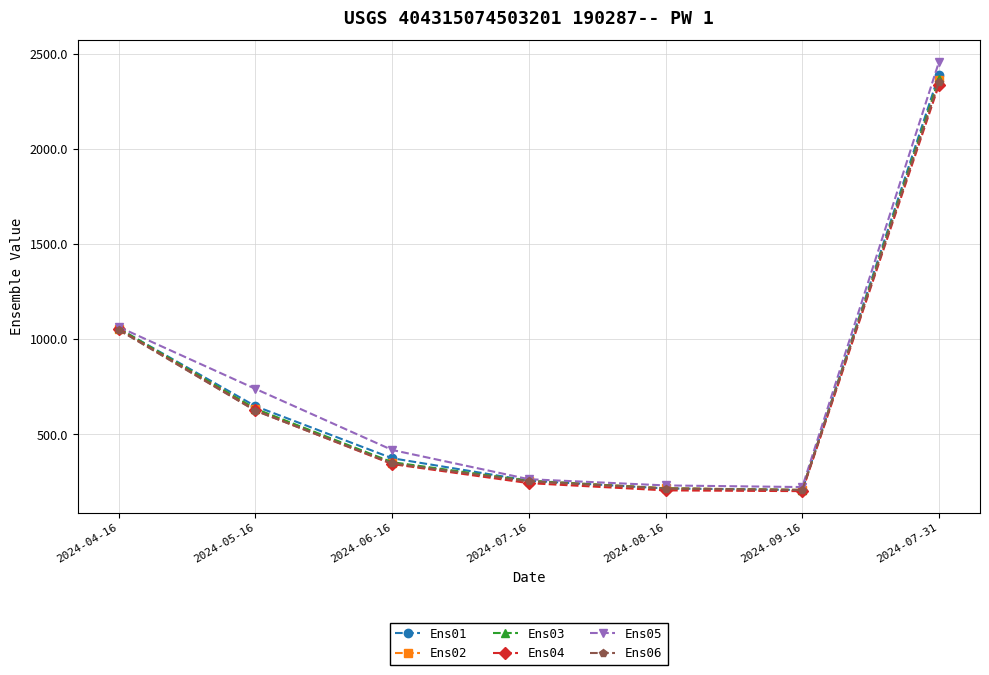

How many lines are shown in the chart?

6